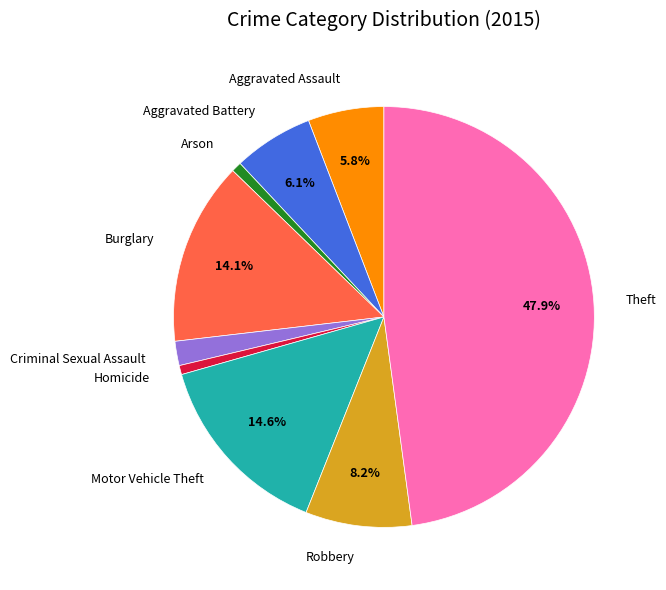

Count the number of slices in the pie.

9